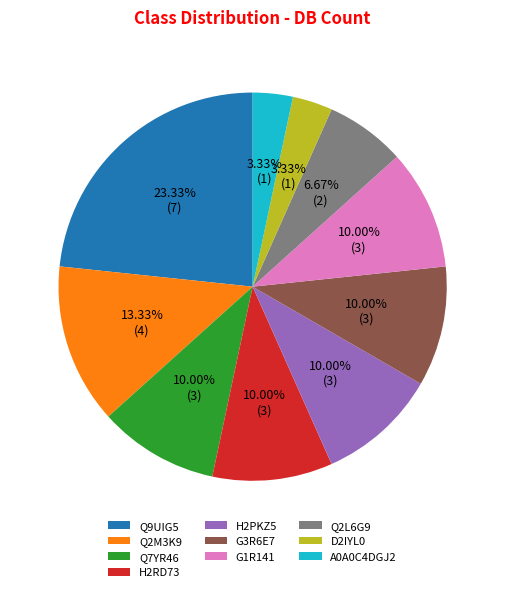

What percentage do H2PKZ5 and D2IYL0 together represent?

13.3%